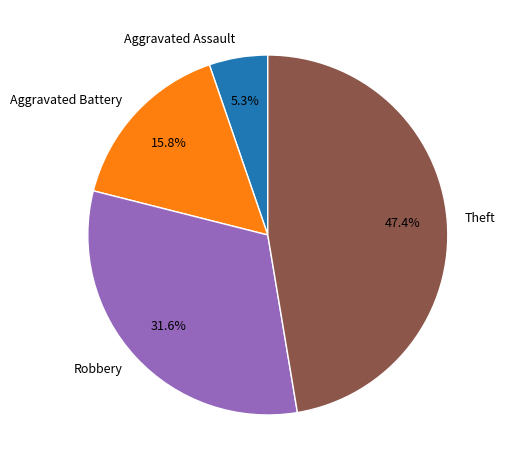

What is the ratio of the value at Aggravated Battery to the value at Robbery?

0.5